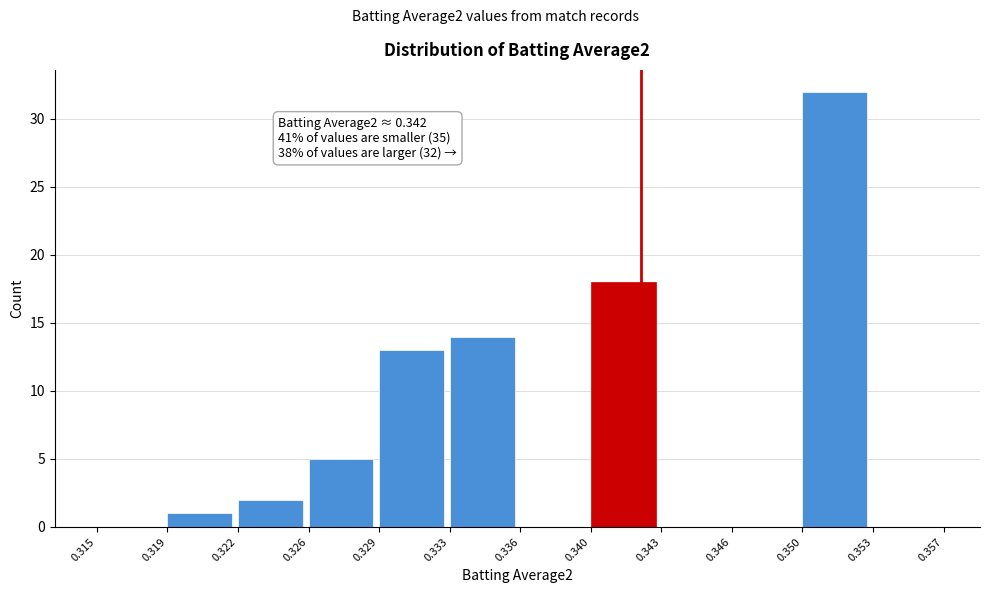

Reading left to right, extract all data points from this chart.

0.315=0	0.319=1	0.322=2	0.326=5	0.329=13	0.333=14	0.336=0	0.340=18	0.343=0	0.346=0	0.350=32	0.353=0